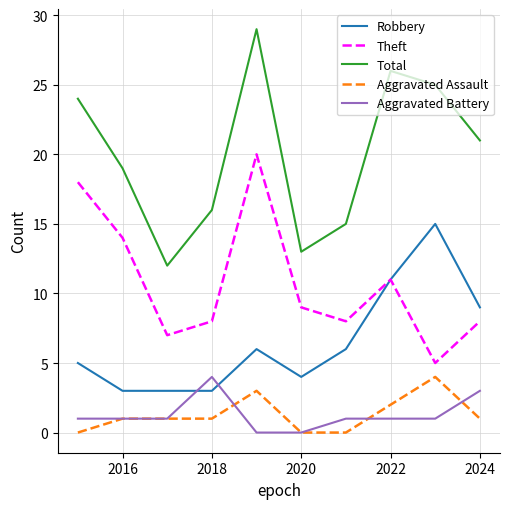

True or false: Theft and Aggravated Assault intersect in this chart.

False